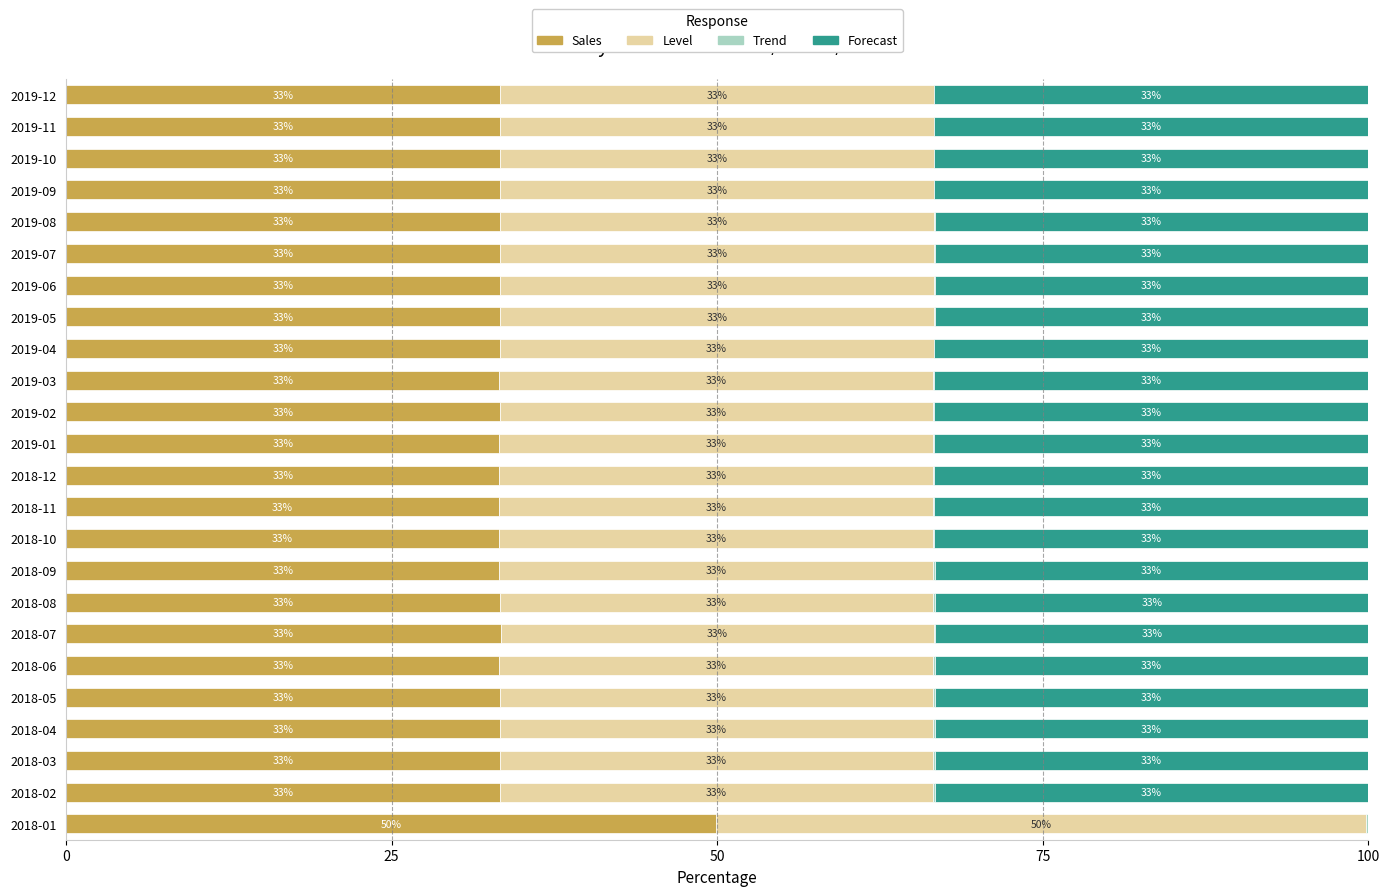

What position from the right is 2018-11?

14